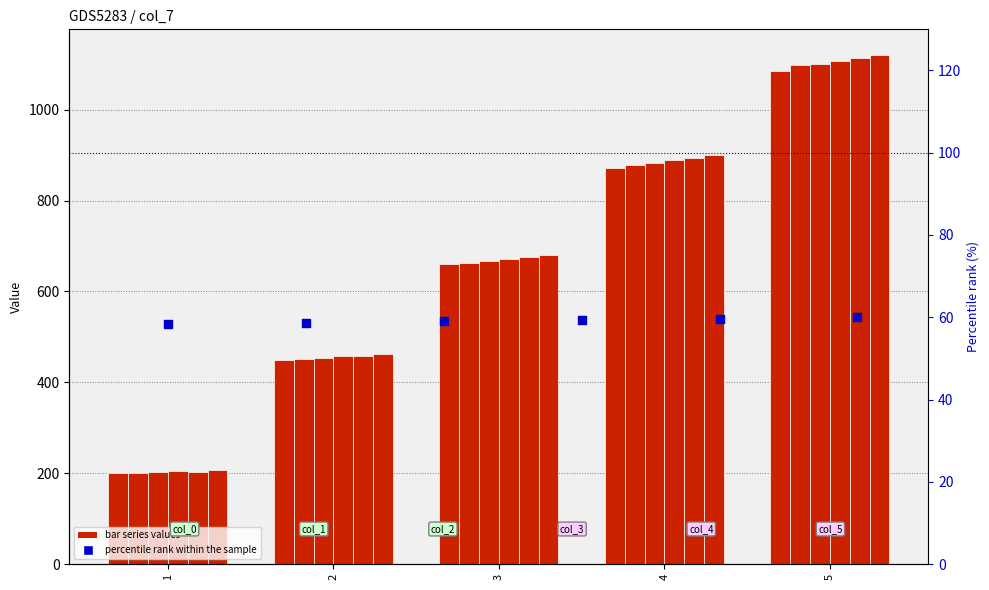

Which series reaches the maximum Y coordinate?

col_5